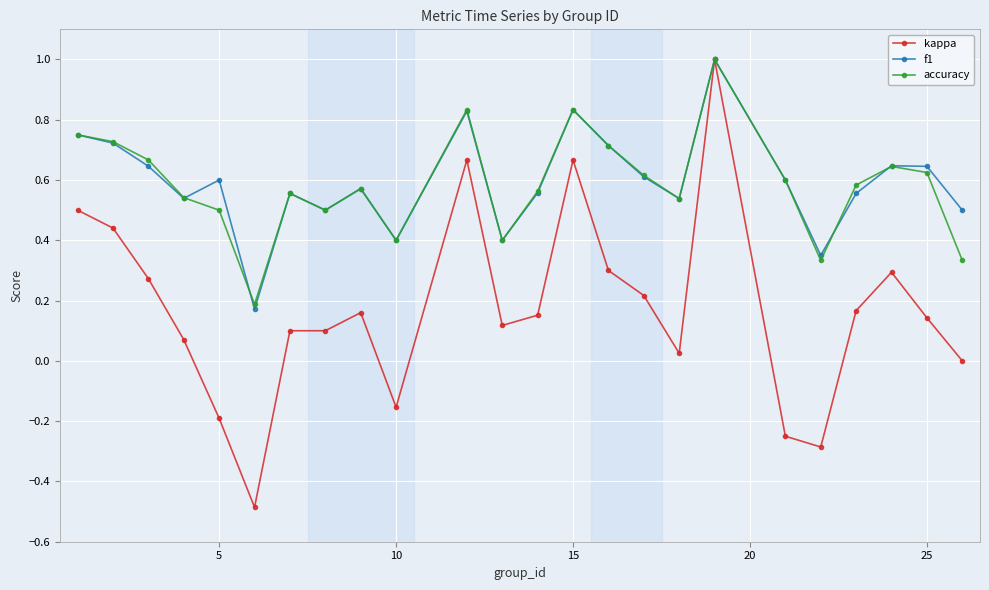

True or false: accuracy has more than 2 points higher than both neighbors.

True